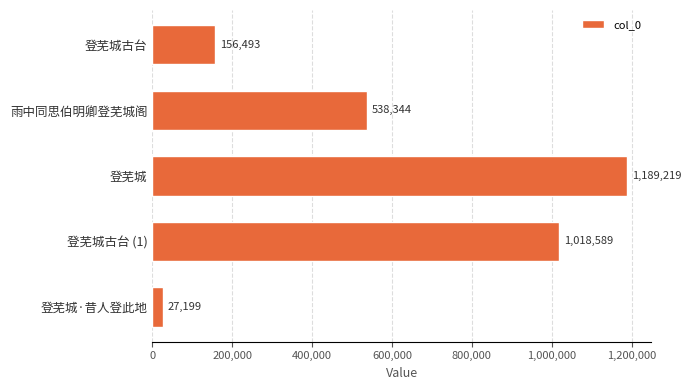

Is it true that the value at 登芜城古台 is 43727?

False